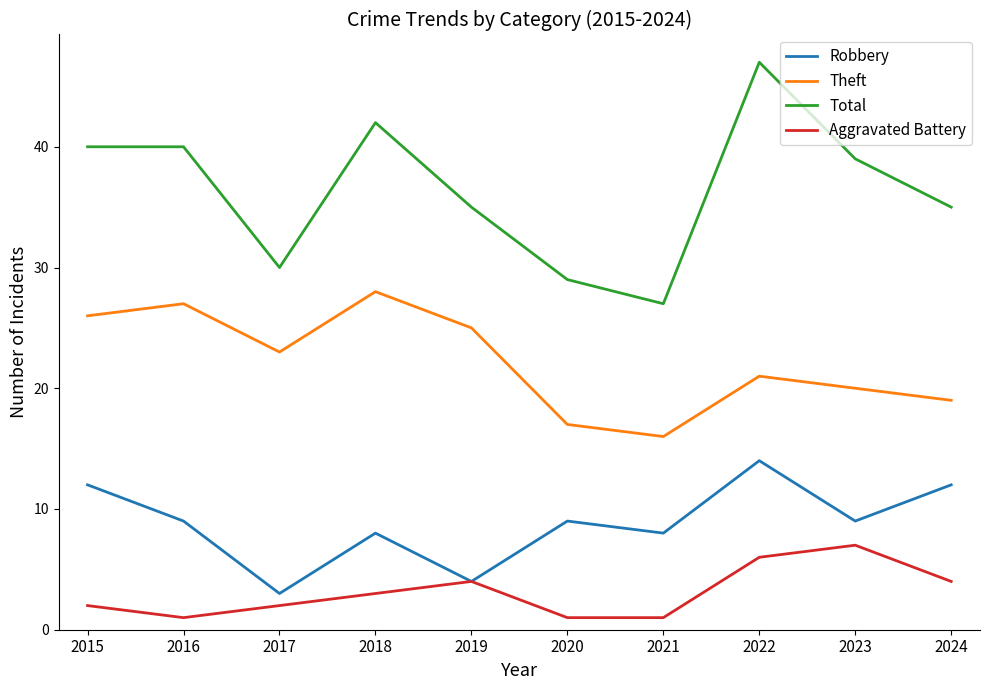

At how many categories does at least one series exceed 12?

10